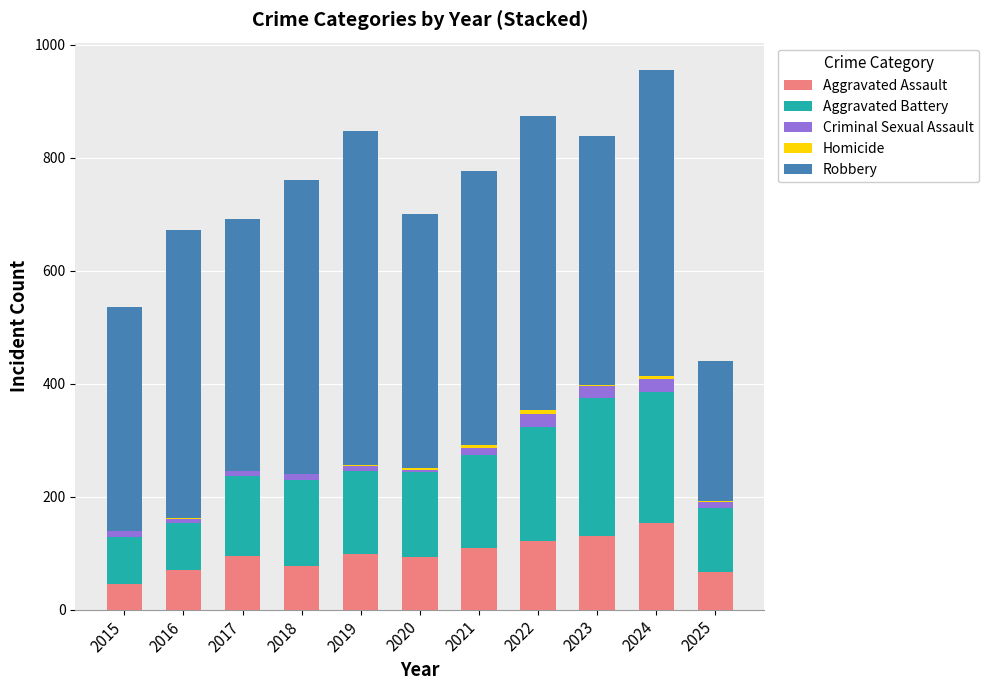

At which label does Aggravated Assault reach its peak?

2024